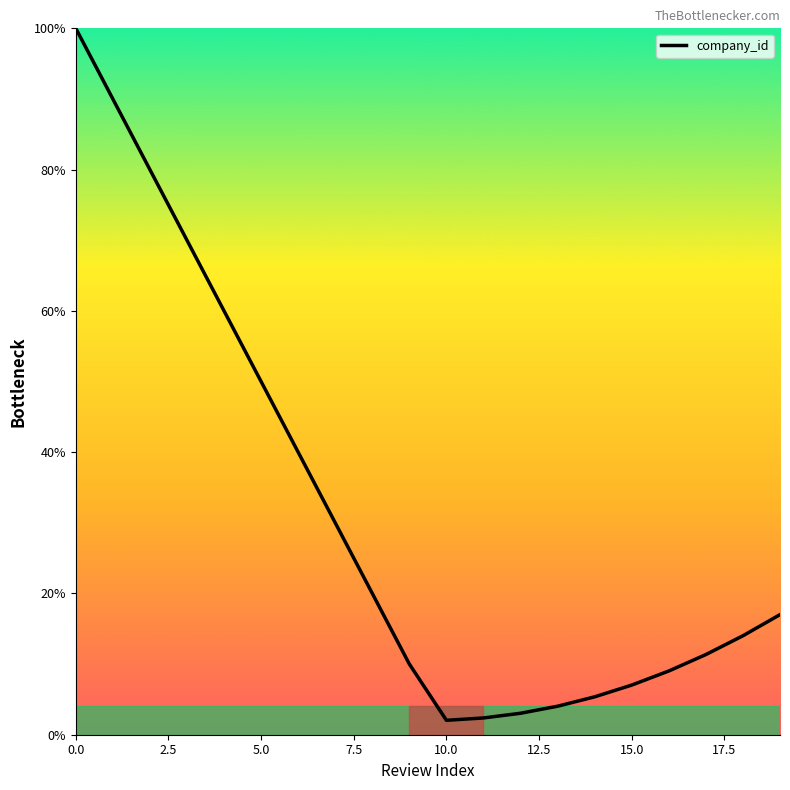

What is the maximum value shown in the chart?

100.0